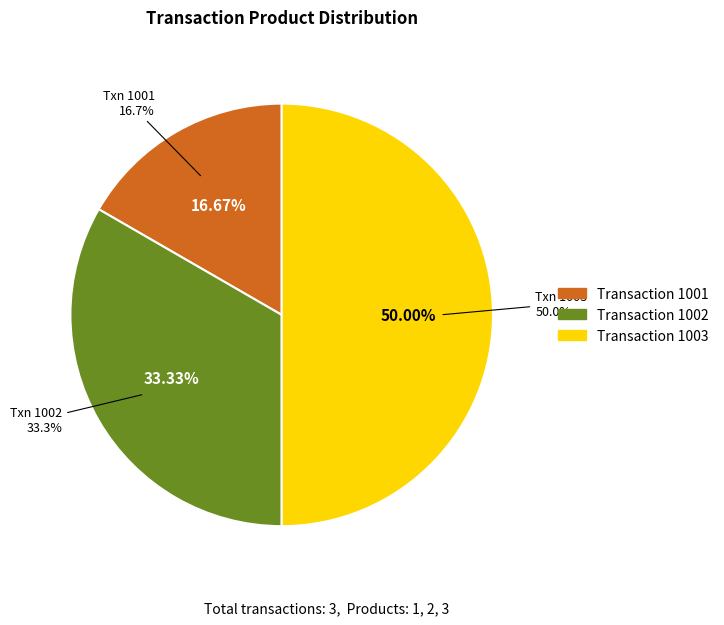

What is the change in value from 1001 to 1003?

+2